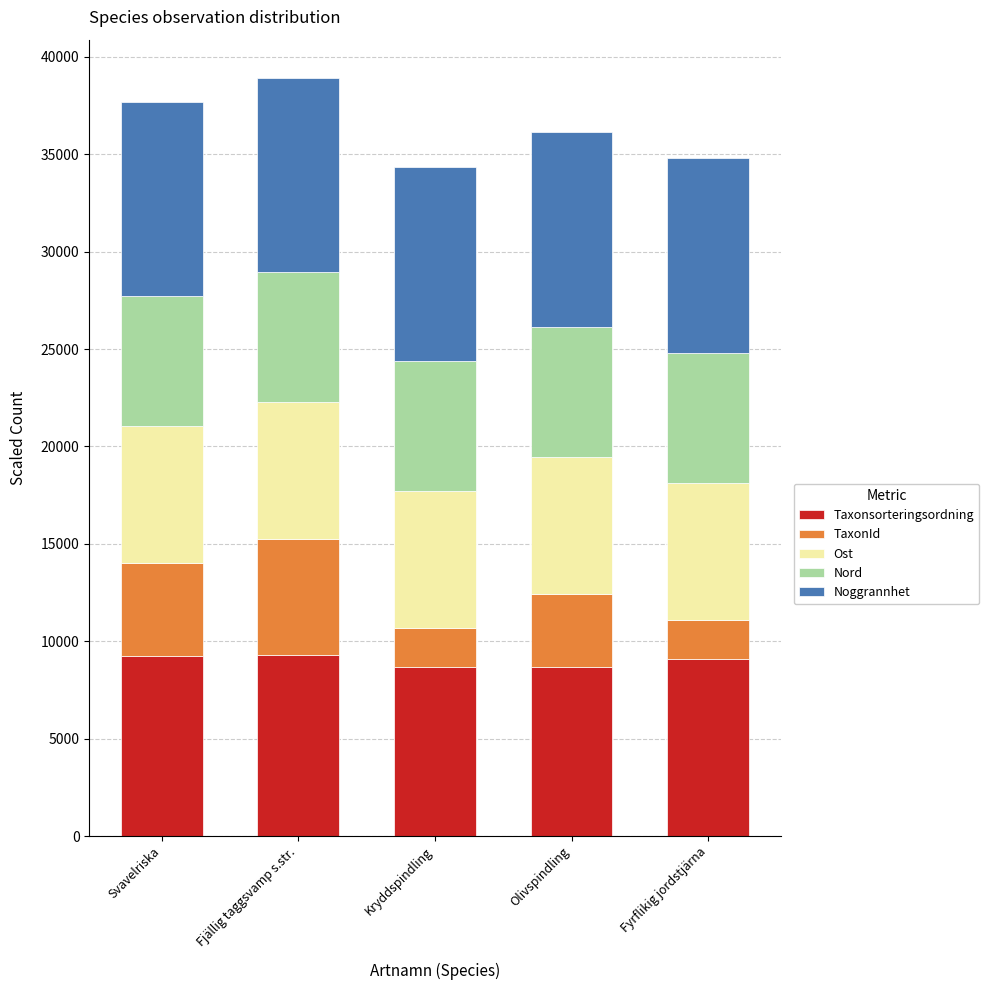

What is the average value of the Taxonsorteringsordning series?

9000.9